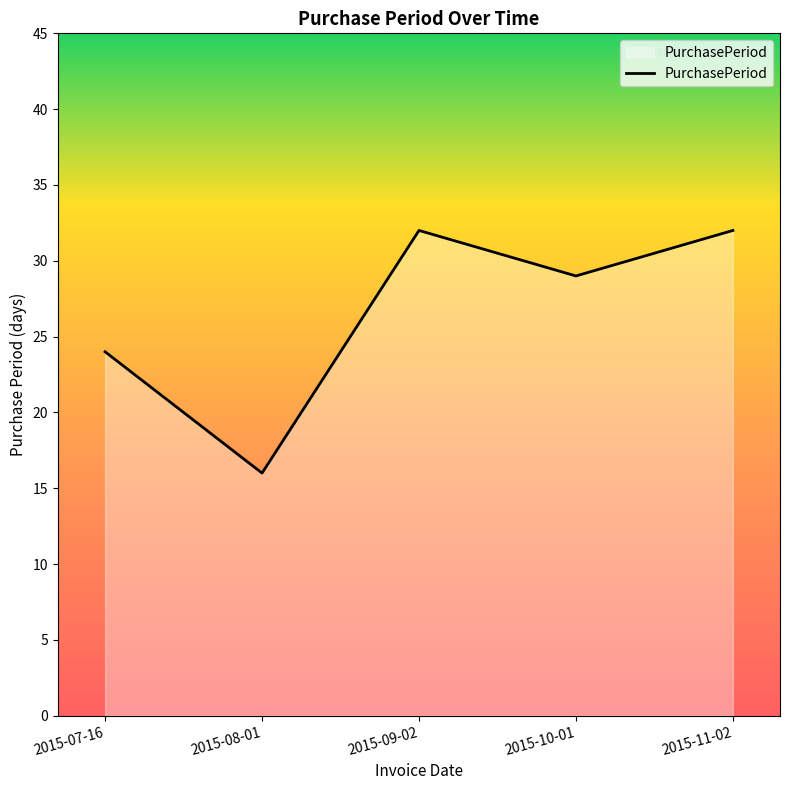

Is it true that the value at 2015-10-01 is 15?

False